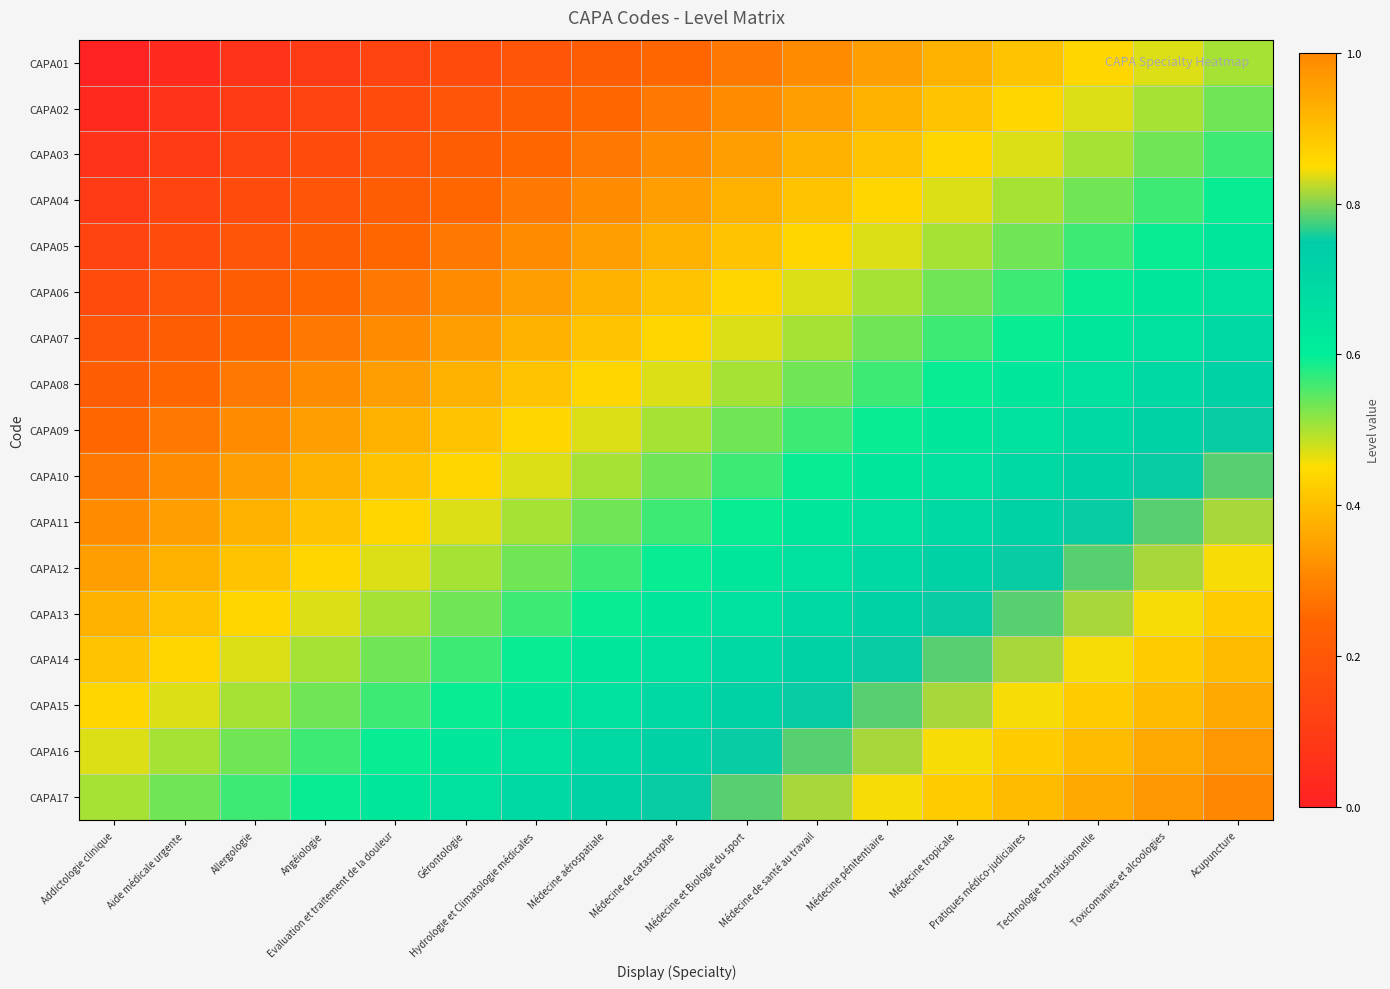

Reading right to left, list all the values displayed in this chart.

CAPA01: Acupuncture=0.5	Toxicomanies et alcoologies=0.5	Technologie transfusionnelle=0.4	Pratiques médico-judiciaires=0.4	Médecine tropicale=0.4	Médecine pénitentiaire=0.3	Médecine de santé au travail=0.3	Médecine et Biologie du sport=0.3	Médecine de catastrophe=0.2	Médecine aérospatiale=0.2	Hydrologie et Climatologie médicales=0.2	Gérontologie=0.2	Evaluation et traitement de la douleur=0.1	Angéiologie=0.1	Allergologie=0.1	Aide médicale urgente=0.0	Addictologie clinique=0.0
CAPA02: Acupuncture=0.5	Toxicomanies et alcoologies=0.5	Technologie transfusionnelle=0.5	Pratiques médico-judiciaires=0.4	Médecine tropicale=0.4	Médecine pénitentiaire=0.4	Médecine de santé au travail=0.3	Médecine et Biologie du sport=0.3	Médecine de catastrophe=0.3	Médecine aérospatiale=0.2	Hydrologie et Climatologie médicales=0.2	Gérontologie=0.2	Evaluation et traitement de la douleur=0.2	Angéiologie=0.1	Allergologie=0.1	Aide médicale urgente=0.1	Addictologie clinique=0.0
CAPA03: Acupuncture=0.6	Toxicomanies et alcoologies=0.5	Technologie transfusionnelle=0.5	Pratiques médico-judiciaires=0.5	Médecine tropicale=0.4	Médecine pénitentiaire=0.4	Médecine de santé au travail=0.4	Médecine et Biologie du sport=0.3	Médecine de catastrophe=0.3	Médecine aérospatiale=0.3	Hydrologie et Climatologie médicales=0.2	Gérontologie=0.2	Evaluation et traitement de la douleur=0.2	Angéiologie=0.2	Allergologie=0.1	Aide médicale urgente=0.1	Addictologie clinique=0.1
CAPA04: Acupuncture=0.6	Toxicomanies et alcoologies=0.6	Technologie transfusionnelle=0.5	Pratiques médico-judiciaires=0.5	Médecine tropicale=0.5	Médecine pénitentiaire=0.4	Médecine de santé au travail=0.4	Médecine et Biologie du sport=0.4	Médecine de catastrophe=0.3	Médecine aérospatiale=0.3	Hydrologie et Climatologie médicales=0.3	Gérontologie=0.2	Evaluation et traitement de la douleur=0.2	Angéiologie=0.2	Allergologie=0.2	Aide médicale urgente=0.1	Addictologie clinique=0.1
CAPA05: Acupuncture=0.6	Toxicomanies et alcoologies=0.6	Technologie transfusionnelle=0.6	Pratiques médico-judiciaires=0.5	Médecine tropicale=0.5	Médecine pénitentiaire=0.5	Médecine de santé au travail=0.4	Médecine et Biologie du sport=0.4	Médecine de catastrophe=0.4	Médecine aérospatiale=0.3	Hydrologie et Climatologie médicales=0.3	Gérontologie=0.3	Evaluation et traitement de la douleur=0.2	Angéiologie=0.2	Allergologie=0.2	Aide médicale urgente=0.2	Addictologie clinique=0.1
CAPA06: Acupuncture=0.7	Toxicomanies et alcoologies=0.6	Technologie transfusionnelle=0.6	Pratiques médico-judiciaires=0.6	Médecine tropicale=0.5	Médecine pénitentiaire=0.5	Médecine de santé au travail=0.5	Médecine et Biologie du sport=0.4	Médecine de catastrophe=0.4	Médecine aérospatiale=0.4	Hydrologie et Climatologie médicales=0.3	Gérontologie=0.3	Evaluation et traitement de la douleur=0.3	Angéiologie=0.2	Allergologie=0.2	Aide médicale urgente=0.2	Addictologie clinique=0.2
CAPA07: Acupuncture=0.7	Toxicomanies et alcoologies=0.7	Technologie transfusionnelle=0.6	Pratiques médico-judiciaires=0.6	Médecine tropicale=0.6	Médecine pénitentiaire=0.5	Médecine de santé au travail=0.5	Médecine et Biologie du sport=0.5	Médecine de catastrophe=0.4	Médecine aérospatiale=0.4	Hydrologie et Climatologie médicales=0.4	Gérontologie=0.3	Evaluation et traitement de la douleur=0.3	Angéiologie=0.3	Allergologie=0.2	Aide médicale urgente=0.2	Addictologie clinique=0.2
CAPA08: Acupuncture=0.7	Toxicomanies et alcoologies=0.7	Technologie transfusionnelle=0.7	Pratiques médico-judiciaires=0.6	Médecine tropicale=0.6	Médecine pénitentiaire=0.6	Médecine de santé au travail=0.5	Médecine et Biologie du sport=0.5	Médecine de catastrophe=0.5	Médecine aérospatiale=0.4	Hydrologie et Climatologie médicales=0.4	Gérontologie=0.4	Evaluation et traitement de la douleur=0.3	Angéiologie=0.3	Allergologie=0.3	Aide médicale urgente=0.2	Addictologie clinique=0.2
CAPA09: Acupuncture=0.8	Toxicomanies et alcoologies=0.7	Technologie transfusionnelle=0.7	Pratiques médico-judiciaires=0.7	Médecine tropicale=0.6	Médecine pénitentiaire=0.6	Médecine de santé au travail=0.6	Médecine et Biologie du sport=0.5	Médecine de catastrophe=0.5	Médecine aérospatiale=0.5	Hydrologie et Climatologie médicales=0.4	Gérontologie=0.4	Evaluation et traitement de la douleur=0.4	Angéiologie=0.3	Allergologie=0.3	Aide médicale urgente=0.3	Addictologie clinique=0.2
CAPA10: Acupuncture=0.8	Toxicomanies et alcoologies=0.8	Technologie transfusionnelle=0.7	Pratiques médico-judiciaires=0.7	Médecine tropicale=0.7	Médecine pénitentiaire=0.6	Médecine de santé au travail=0.6	Médecine et Biologie du sport=0.6	Médecine de catastrophe=0.5	Médecine aérospatiale=0.5	Hydrologie et Climatologie médicales=0.5	Gérontologie=0.4	Evaluation et traitement de la douleur=0.4	Angéiologie=0.4	Allergologie=0.3	Aide médicale urgente=0.3	Addictologie clinique=0.3
CAPA11: Acupuncture=0.8	Toxicomanies et alcoologies=0.8	Technologie transfusionnelle=0.8	Pratiques médico-judiciaires=0.7	Médecine tropicale=0.7	Médecine pénitentiaire=0.7	Médecine de santé au travail=0.6	Médecine et Biologie du sport=0.6	Médecine de catastrophe=0.6	Médecine aérospatiale=0.5	Hydrologie et Climatologie médicales=0.5	Gérontologie=0.5	Evaluation et traitement de la douleur=0.4	Angéiologie=0.4	Allergologie=0.4	Aide médicale urgente=0.3	Addictologie clinique=0.3
CAPA12: Acupuncture=0.8	Toxicomanies et alcoologies=0.8	Technologie transfusionnelle=0.8	Pratiques médico-judiciaires=0.8	Médecine tropicale=0.7	Médecine pénitentiaire=0.7	Médecine de santé au travail=0.7	Médecine et Biologie du sport=0.6	Médecine de catastrophe=0.6	Médecine aérospatiale=0.6	Hydrologie et Climatologie médicales=0.5	Gérontologie=0.5	Evaluation et traitement de la douleur=0.5	Angéiologie=0.4	Allergologie=0.4	Aide médicale urgente=0.4	Addictologie clinique=0.3
CAPA13: Acupuncture=0.9	Toxicomanies et alcoologies=0.8	Technologie transfusionnelle=0.8	Pratiques médico-judiciaires=0.8	Médecine tropicale=0.8	Médecine pénitentiaire=0.7	Médecine de santé au travail=0.7	Médecine et Biologie du sport=0.7	Médecine de catastrophe=0.6	Médecine aérospatiale=0.6	Hydrologie et Climatologie médicales=0.6	Gérontologie=0.5	Evaluation et traitement de la douleur=0.5	Angéiologie=0.5	Allergologie=0.4	Aide médicale urgente=0.4	Addictologie clinique=0.4
CAPA14: Acupuncture=0.9	Toxicomanies et alcoologies=0.9	Technologie transfusionnelle=0.8	Pratiques médico-judiciaires=0.8	Médecine tropicale=0.8	Médecine pénitentiaire=0.8	Médecine de santé au travail=0.7	Médecine et Biologie du sport=0.7	Médecine de catastrophe=0.7	Médecine aérospatiale=0.6	Hydrologie et Climatologie médicales=0.6	Gérontologie=0.6	Evaluation et traitement de la douleur=0.5	Angéiologie=0.5	Allergologie=0.5	Aide médicale urgente=0.4	Addictologie clinique=0.4
CAPA15: Acupuncture=0.9	Toxicomanies et alcoologies=0.9	Technologie transfusionnelle=0.9	Pratiques médico-judiciaires=0.8	Médecine tropicale=0.8	Médecine pénitentiaire=0.8	Médecine de santé au travail=0.8	Médecine et Biologie du sport=0.7	Médecine de catastrophe=0.7	Médecine aérospatiale=0.7	Hydrologie et Climatologie médicales=0.6	Gérontologie=0.6	Evaluation et traitement de la douleur=0.6	Angéiologie=0.5	Allergologie=0.5	Aide médicale urgente=0.5	Addictologie clinique=0.4
CAPA16: Acupuncture=1.0	Toxicomanies et alcoologies=0.9	Technologie transfusionnelle=0.9	Pratiques médico-judiciaires=0.9	Médecine tropicale=0.8	Médecine pénitentiaire=0.8	Médecine de santé au travail=0.8	Médecine et Biologie du sport=0.8	Médecine de catastrophe=0.7	Médecine aérospatiale=0.7	Hydrologie et Climatologie médicales=0.7	Gérontologie=0.6	Evaluation et traitement de la douleur=0.6	Angéiologie=0.6	Allergologie=0.5	Aide médicale urgente=0.5	Addictologie clinique=0.5
CAPA17: Acupuncture=1.0	Toxicomanies et alcoologies=1.0	Technologie transfusionnelle=0.9	Pratiques médico-judiciaires=0.9	Médecine tropicale=0.9	Médecine pénitentiaire=0.8	Médecine de santé au travail=0.8	Médecine et Biologie du sport=0.8	Médecine de catastrophe=0.8	Médecine aérospatiale=0.7	Hydrologie et Climatologie médicales=0.7	Gérontologie=0.7	Evaluation et traitement de la douleur=0.6	Angéiologie=0.6	Allergologie=0.6	Aide médicale urgente=0.5	Addictologie clinique=0.5